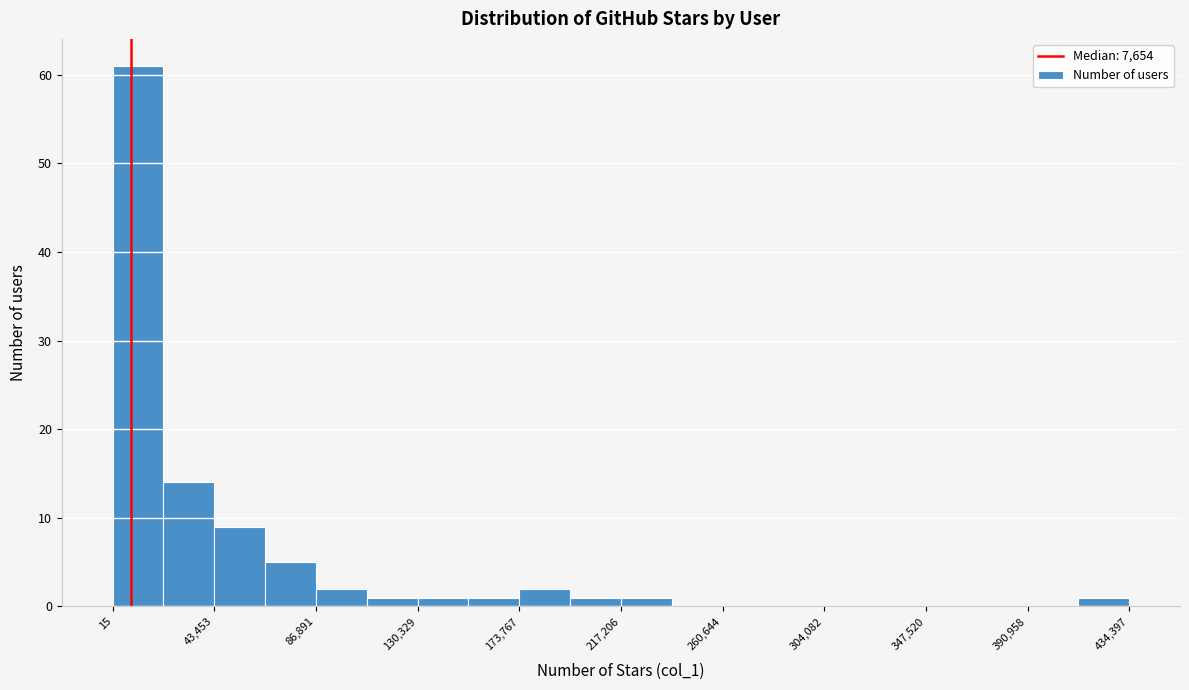

What is the height of the bar covering 20000 to 45000 on the x-axis? Neither the bar edges nor the heights are printed on the chart, so give them approximately, as read against the axes.

14